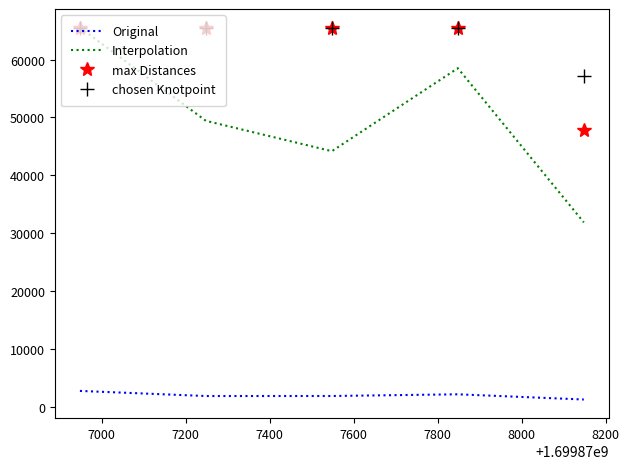

True or false: Original and max Distances intersect in this chart.

False